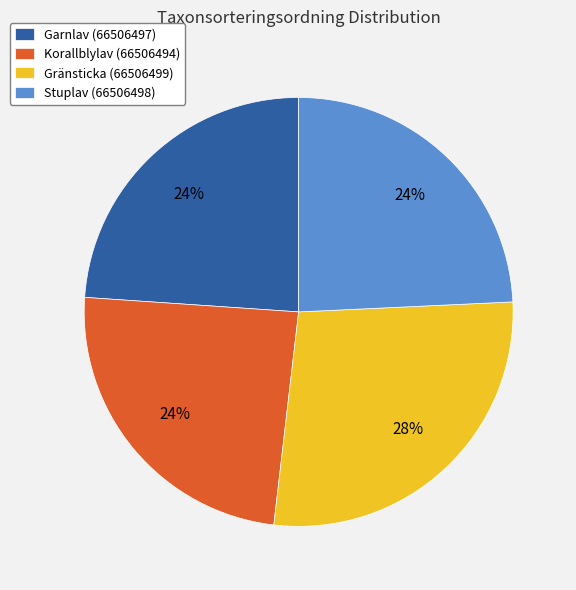

Which category has the biggest portion of the pie?

Gränsticka (66506499)